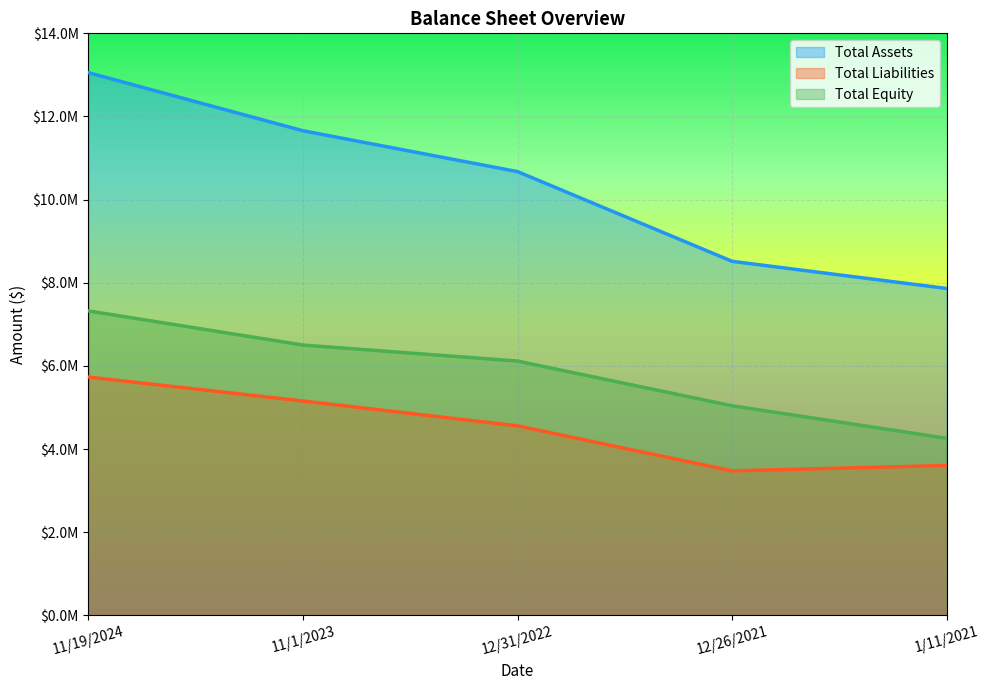

Which series has the widest spread of values?

Total Assets